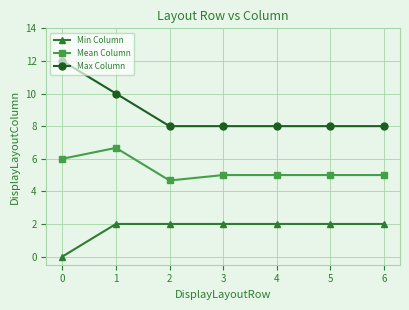

How many values in Min Column are above zero?

6